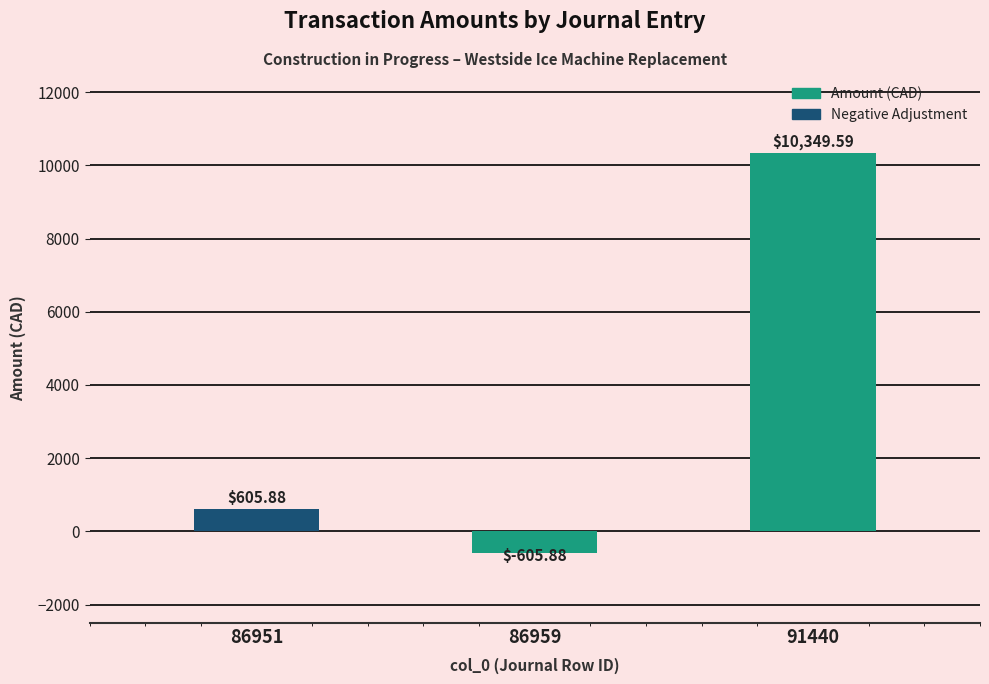

What is the smallest value displayed?

-605.9